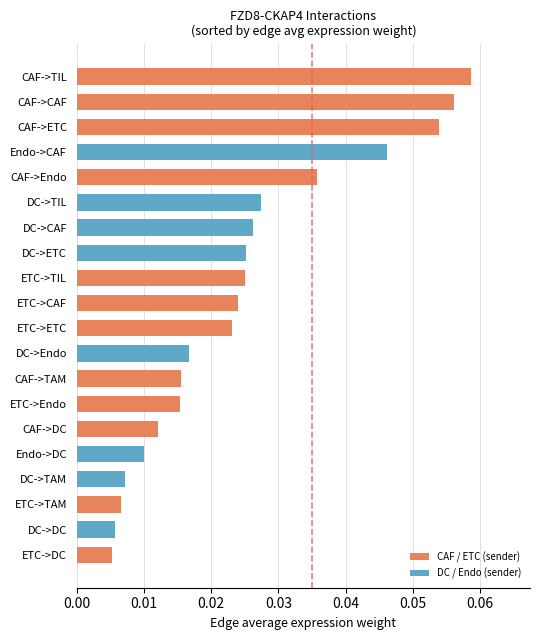

Which label corresponds to the largest value in the chart?

CAF->TIL